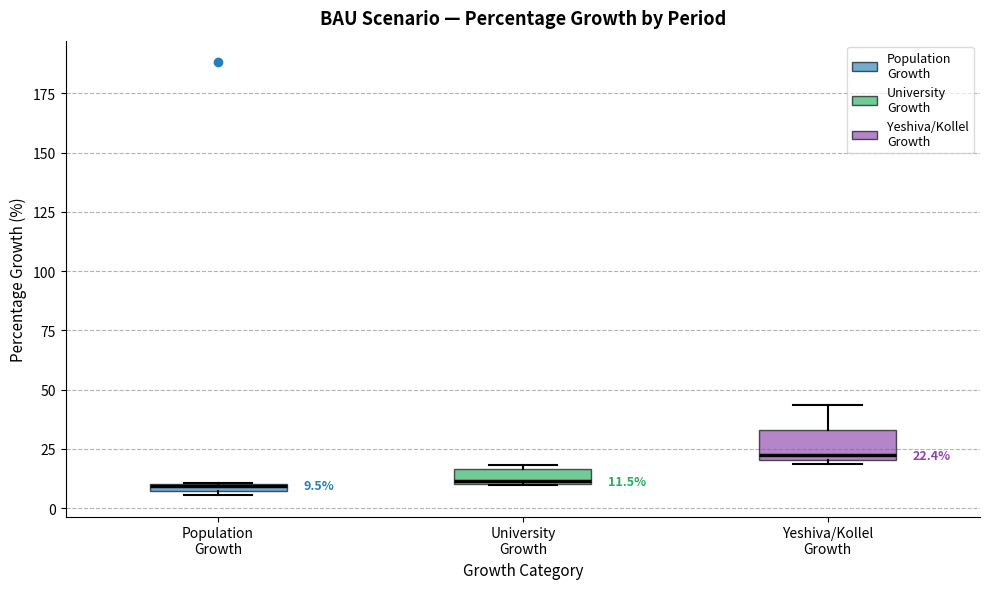

Comparing the boxes themselves (not the whiskers), which one is the tallest?

Yeshiva/Kollel Growth